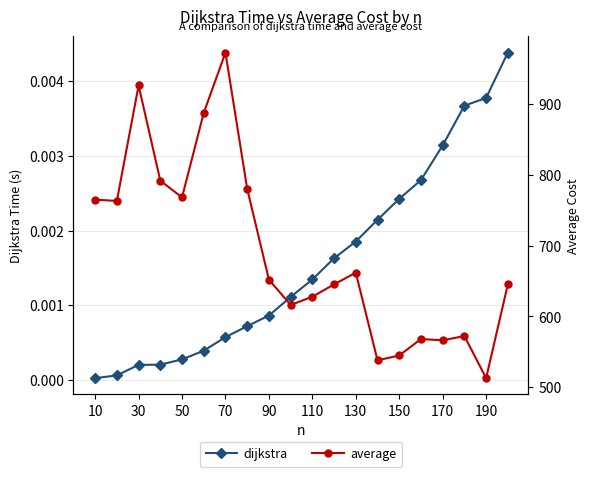

What is the maximum value for average?

972.4